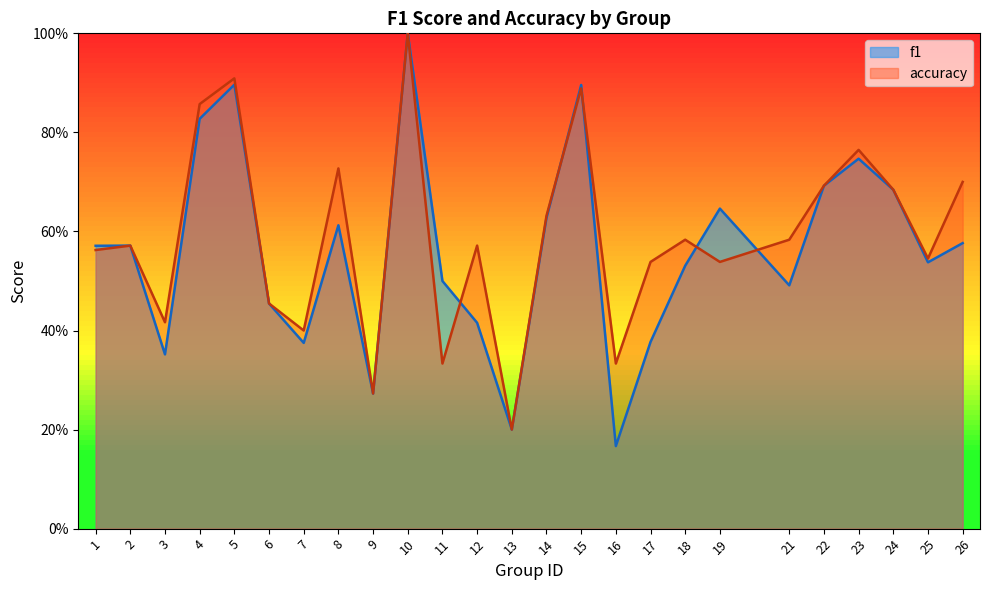

Which category has the lowest value across all series?

16